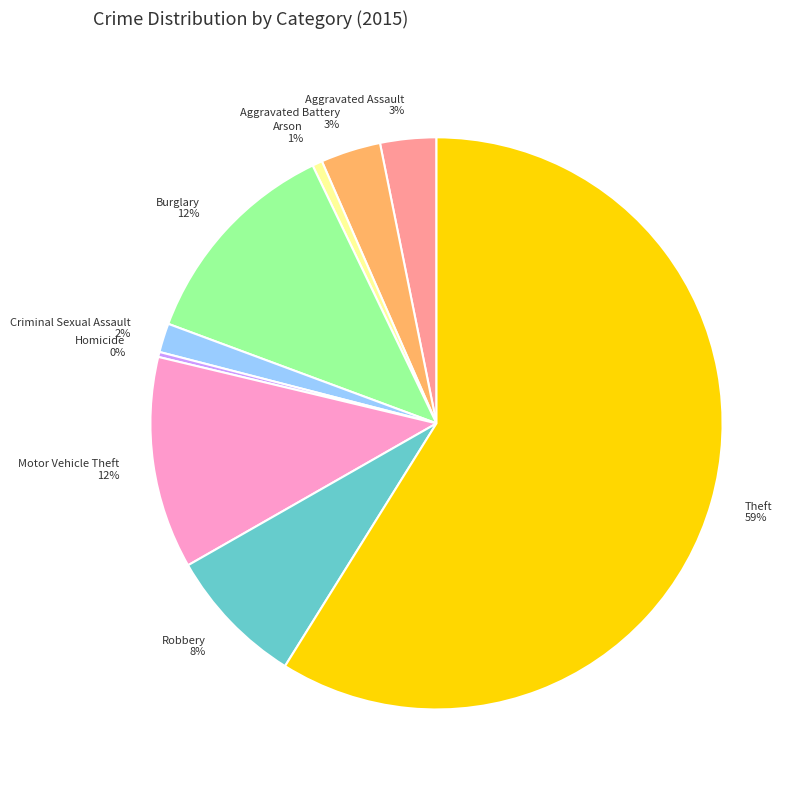

To the nearest percent, what is the difference between the largest and smallest slice percentages?

59%